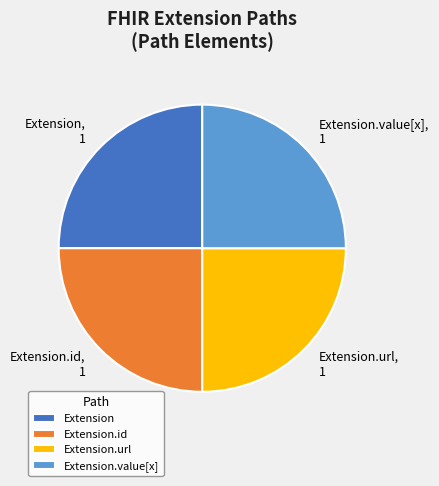

Is it true that Extension.id, 1 is 25% of the pie?

True